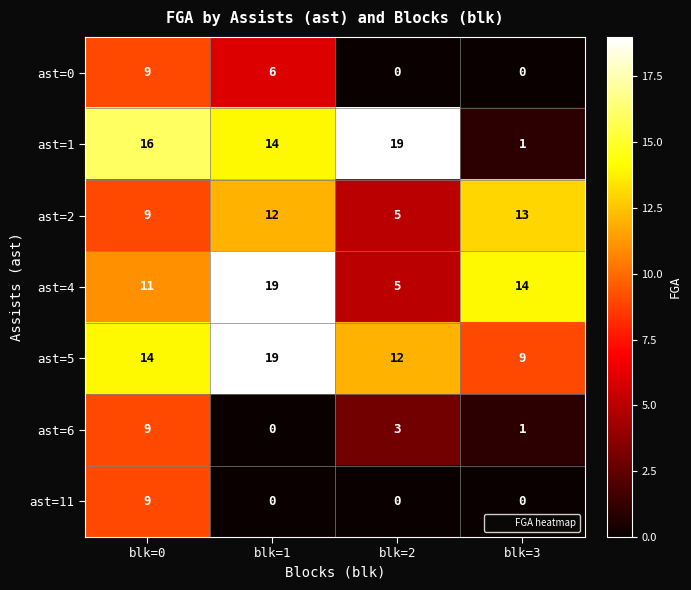

Which series has the widest spread of values?

ast=1